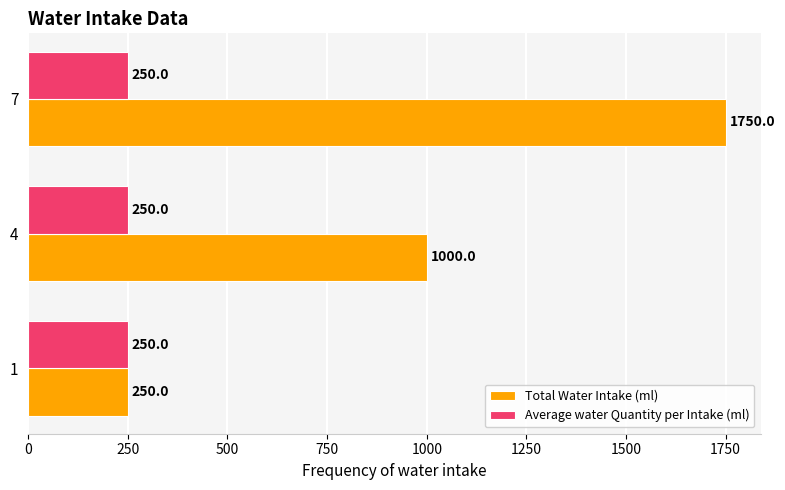

Rank the series by their average value, from highest to lowest.

Total Water Intake (ml), Average water Quantity per Intake (ml)